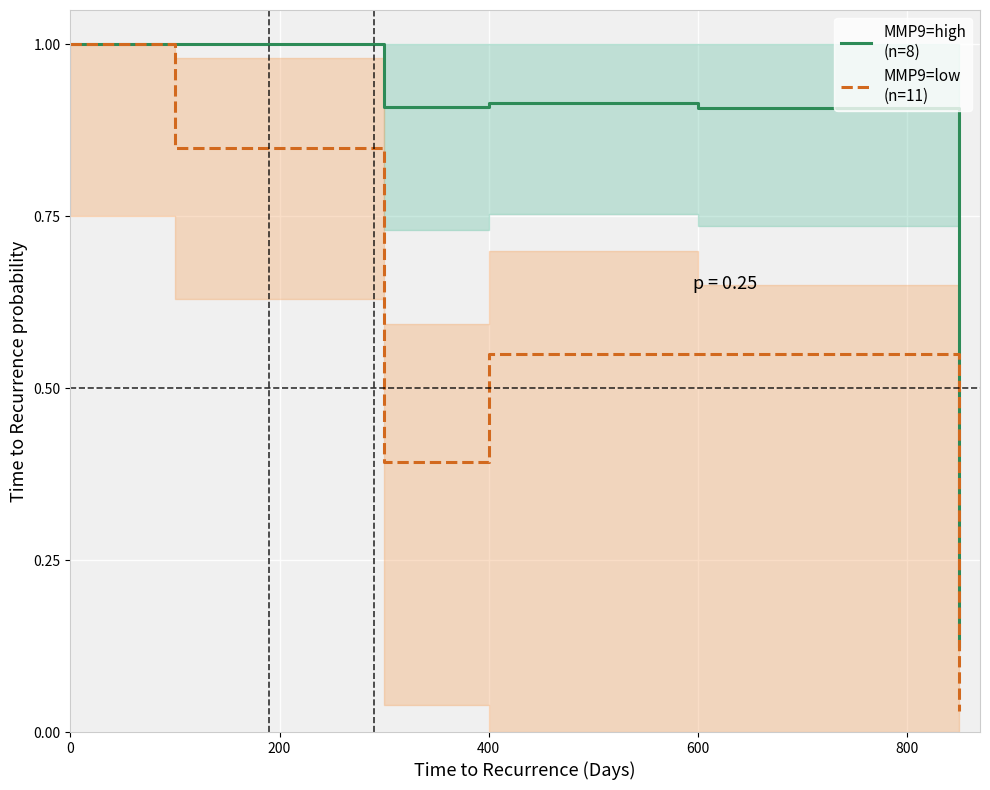

How many lines are shown in the chart?

2